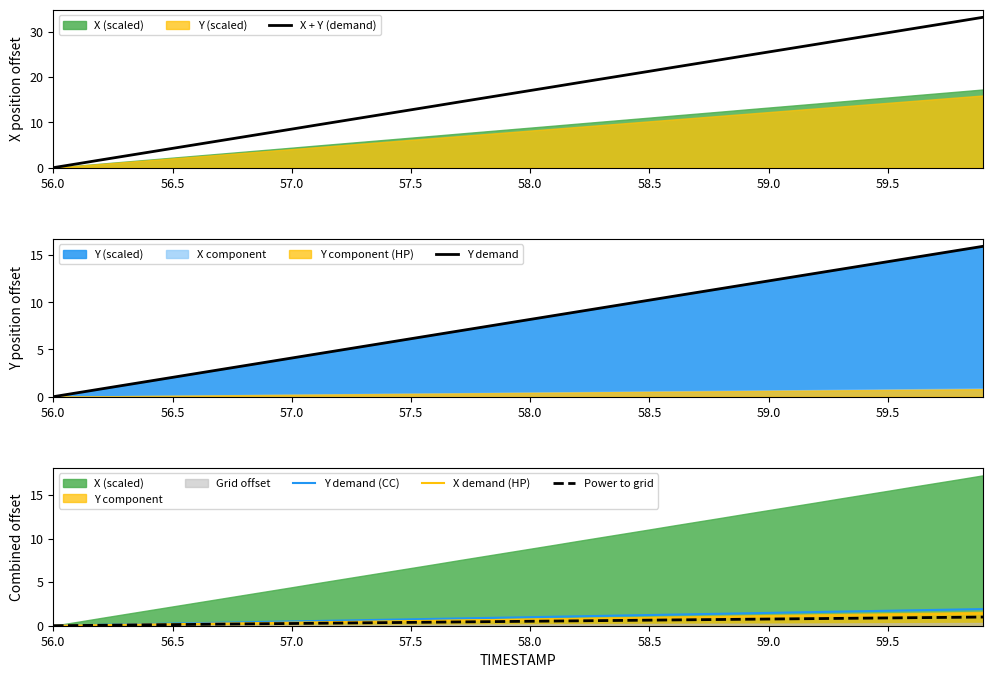

Reading right to left, list all the values displayed in this chart.

X + Y (demand): 33.2	32.3	31.5	30.6	29.8	28.9	28.1	27.2	26.4	25.5	24.7	23.8	23.0	22.1	21.3	20.4	19.6	18.7	17.9	17.0	16.2	15.3	14.5	13.6	12.8	11.9	11.1	10.2	9.4	8.5	7.7	6.8	6.0	5.1	4.3	3.4	2.6	1.7	0.8	0.0
Y demand: 15.9	15.5	15.1	14.7	14.3	13.9	13.5	13.1	12.7	12.3	11.9	11.4	11.0	10.6	10.2	9.8	9.4	9.0	8.6	8.2	7.8	7.4	7.0	6.5	6.1	5.7	5.3	4.9	4.5	4.1	3.7	3.3	2.9	2.5	2.0	1.6	1.2	0.8	0.4	0.0
Y demand (CC): 1.9	1.9	1.8	1.8	1.7	1.7	1.6	1.6	1.5	1.5	1.4	1.4	1.3	1.3	1.2	1.2	1.1	1.1	1.0	1.0	0.9	0.9	0.8	0.8	0.7	0.7	0.6	0.6	0.5	0.5	0.4	0.4	0.3	0.3	0.2	0.2	0.1	0.1	0.0	0.0
X demand (HP): 1.4	1.3	1.3	1.3	1.2	1.2	1.2	1.1	1.1	1.1	1.0	1.0	1.0	0.9	0.9	0.8	0.8	0.8	0.7	0.7	0.7	0.6	0.6	0.6	0.5	0.5	0.5	0.4	0.4	0.4	0.3	0.3	0.2	0.2	0.2	0.1	0.1	0.1	0.0	0.0
Power to grid: 1.0	1.0	0.9	0.9	0.9	0.9	0.8	0.8	0.8	0.8	0.7	0.7	0.7	0.7	0.6	0.6	0.6	0.6	0.5	0.5	0.5	0.5	0.4	0.4	0.4	0.4	0.3	0.3	0.3	0.3	0.2	0.2	0.2	0.2	0.1	0.1	0.1	0.1	0.0	0.0